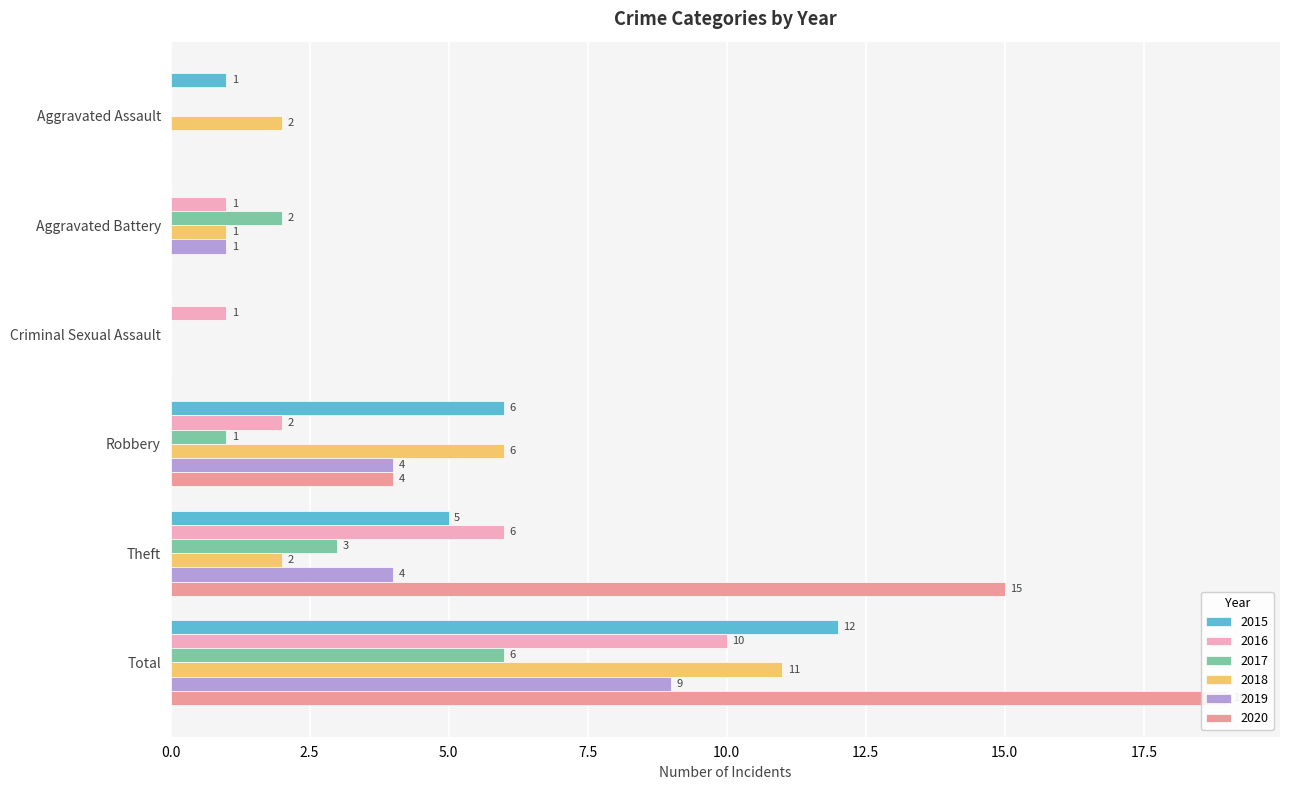

Between Aggravated Battery and Theft, which series saw the biggest shift?

2020